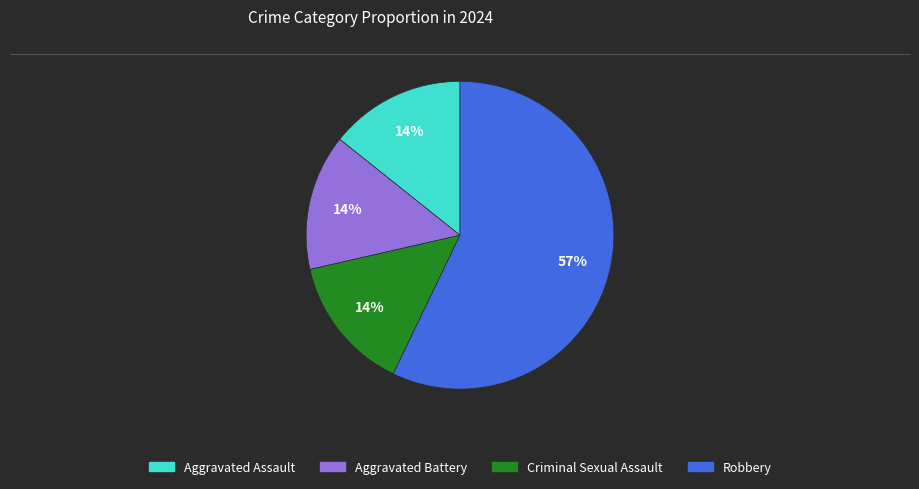

Combined, do Aggravated Battery and Aggravated Assault account for over 50%?

No